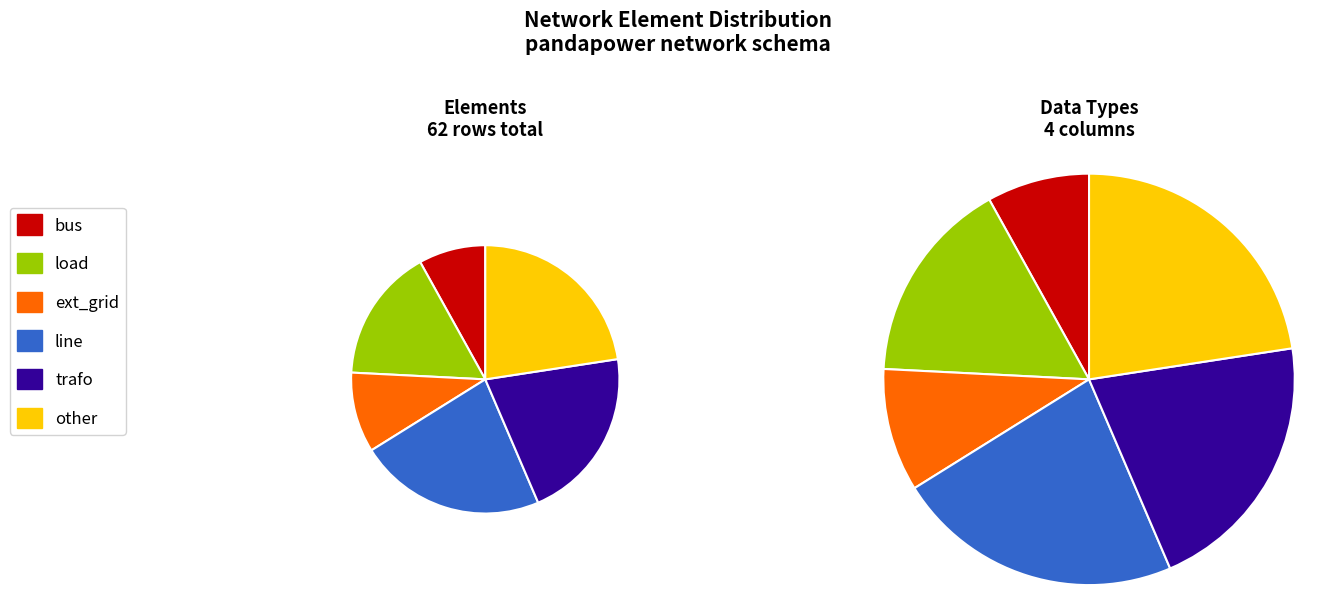

Combined, do trafo and ext_grid account for over 50%?

No